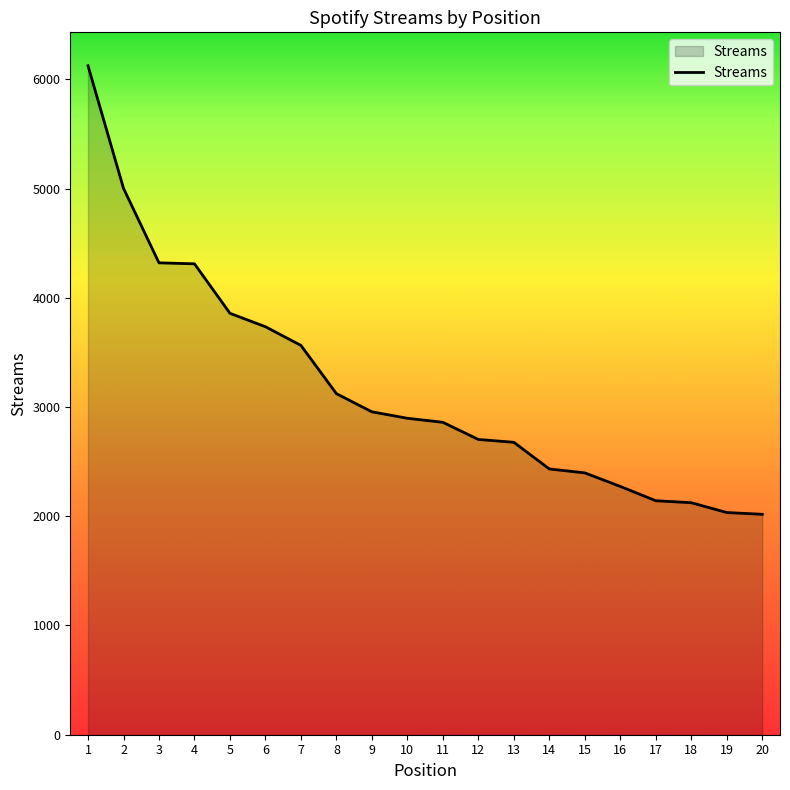

What is the sum of all values?

63550